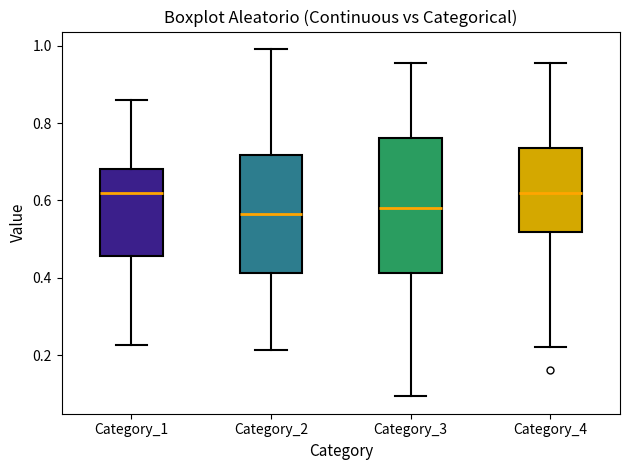

Where does the upper whisker of the box for Category_2 end on the y-axis? The values are not printed on the chart, so give them approximately, as read against the axis.

1.00